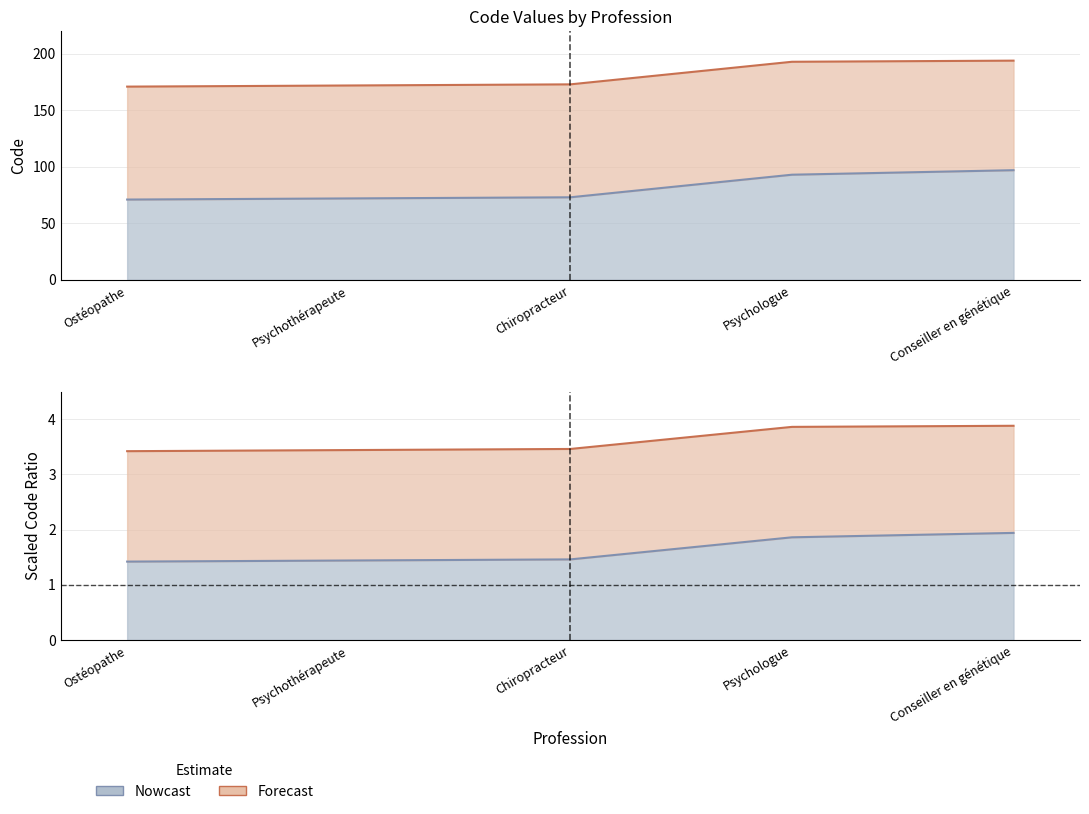

What is the maximum value for Nowcast?

97